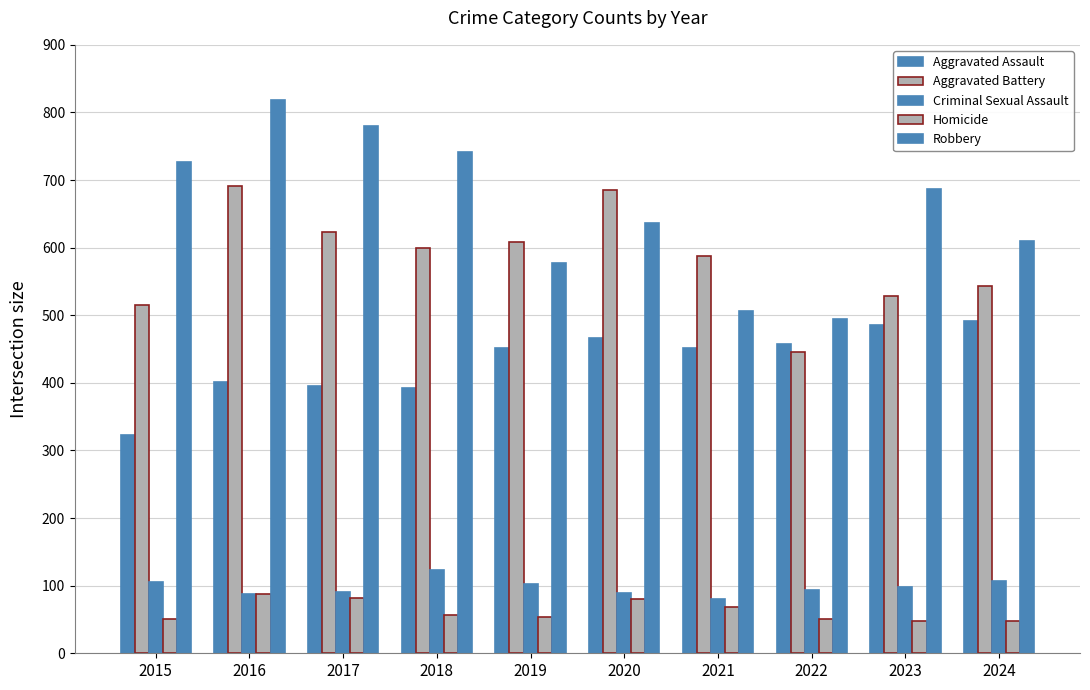

What is the minimum value shown in the chart?

48